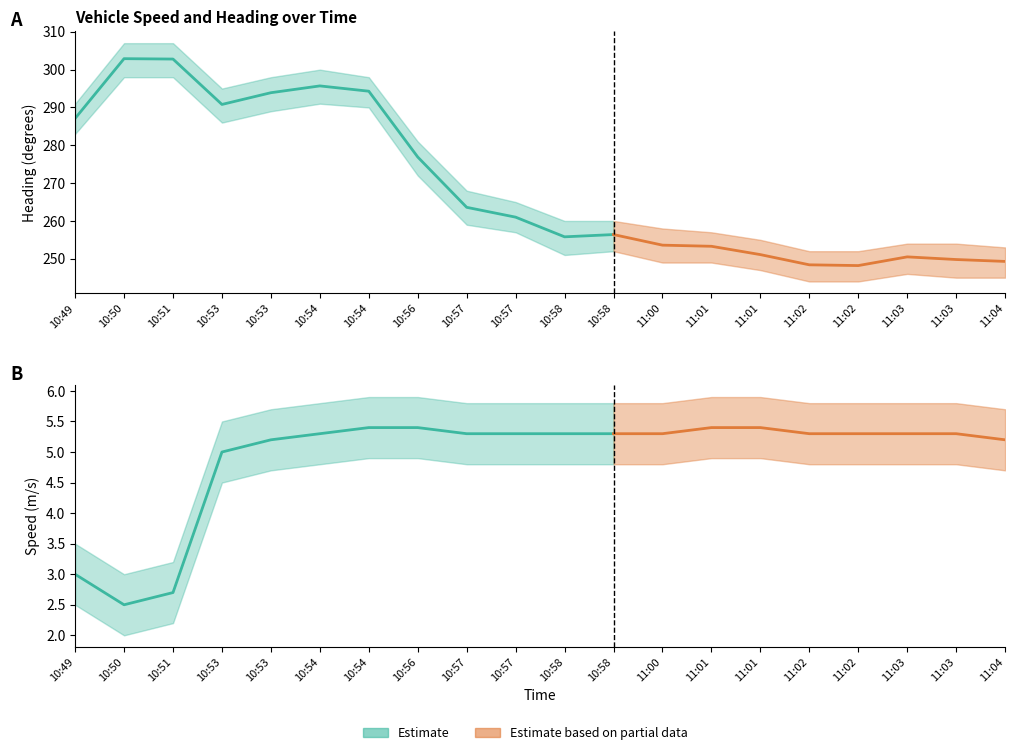

What is the sum of all Heading upper values?

5465.0